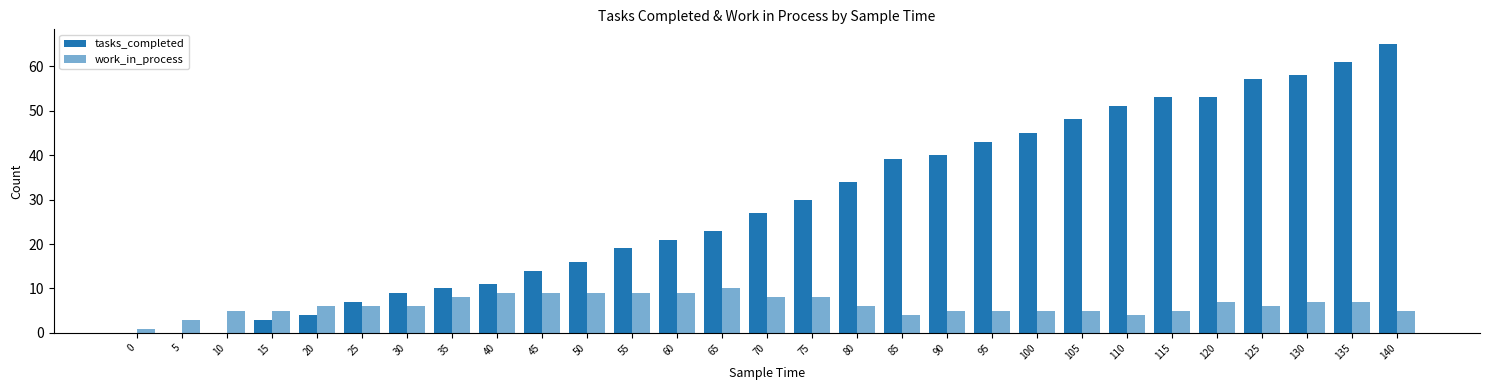

What is the sum of the tasks_completed values at 40 and 90?

51